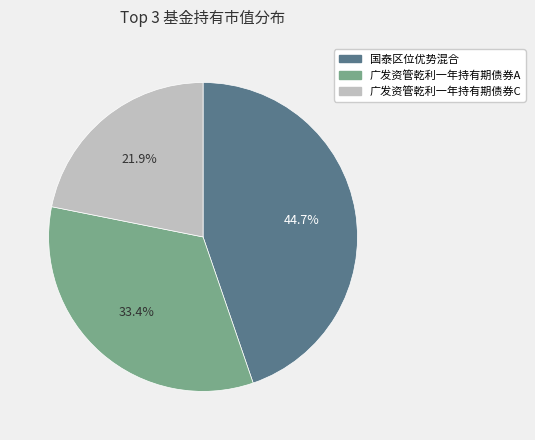

Rank the categories by value from lowest to highest.

广发资管乾利一年持有期债券C, 广发资管乾利一年持有期债券A, 国泰区位优势混合